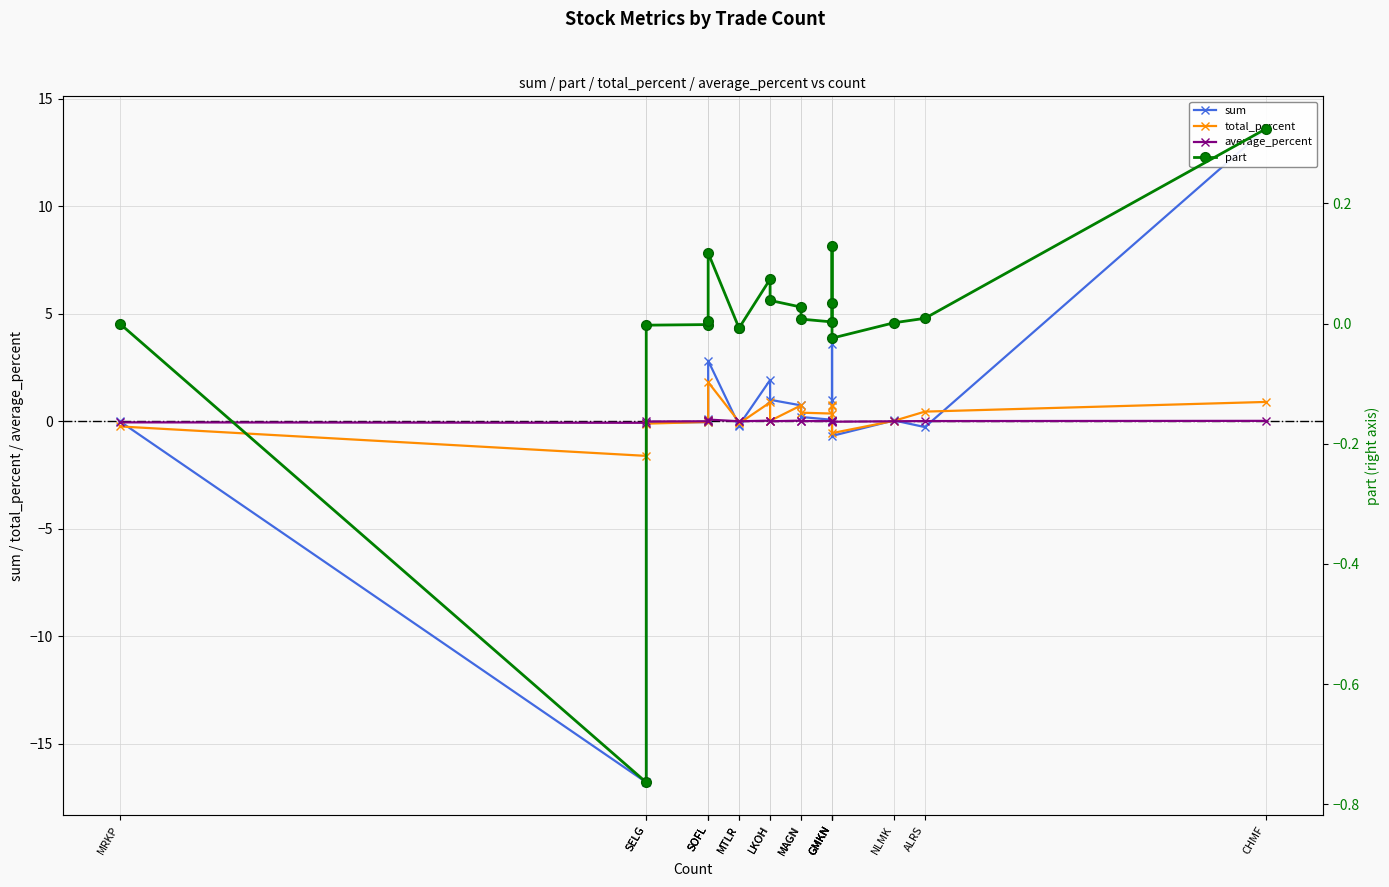

Which category has the highest value in the sum series?

CHMF